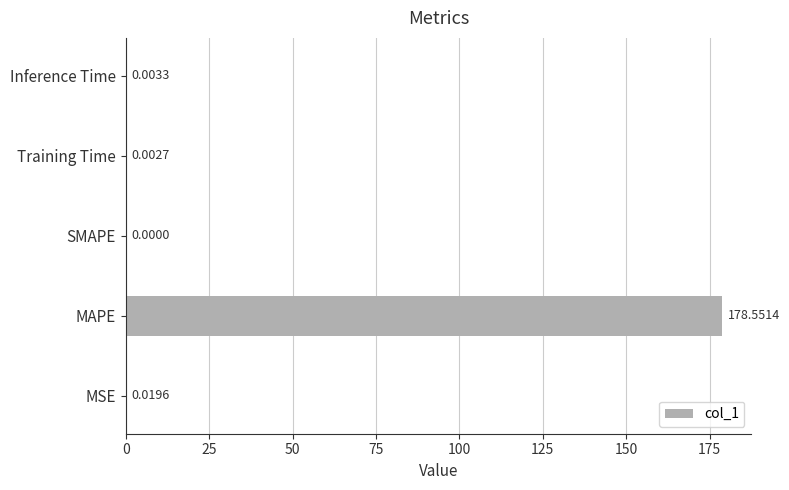

How many data points does each series have?

5